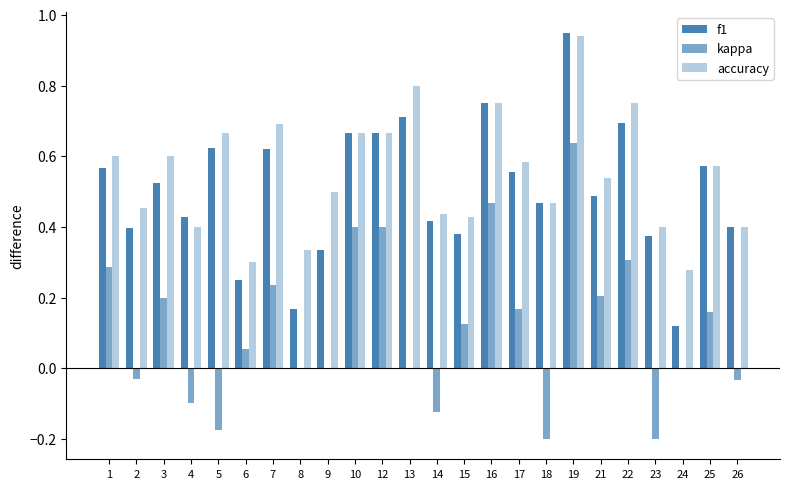

Count the number of categories in the chart.

24